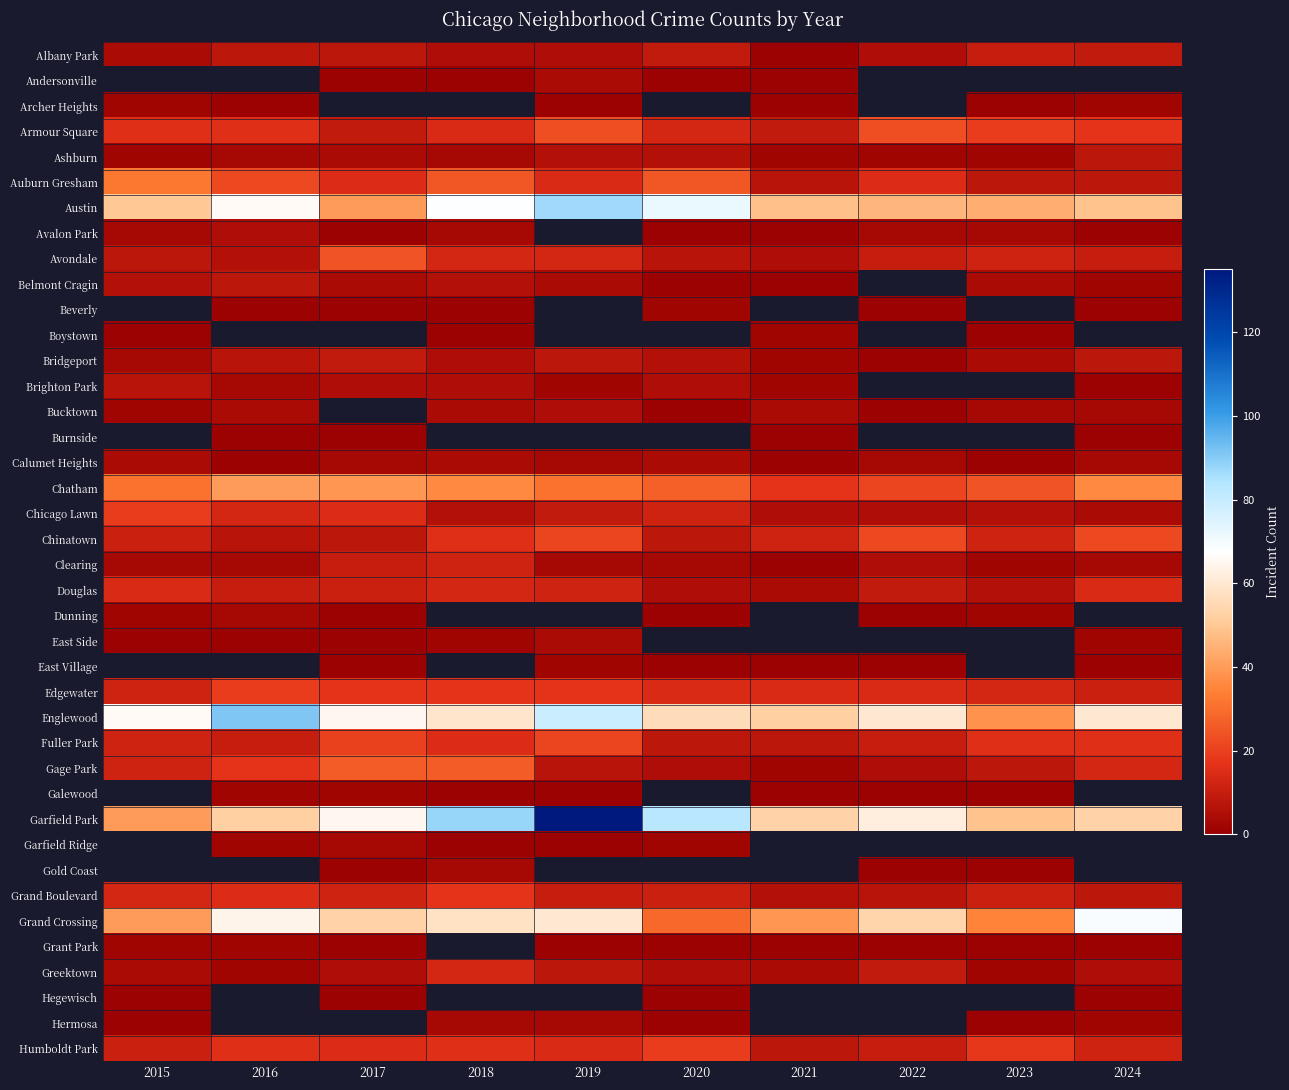

List the series in order of their peak value, lowest first.

Albany Park, Andersonville, Hegewisch, Archer Heights, Boystown, Grant Park, Dunning, Hermosa, Calumet Heights, East Side, Avalon Park, Bucktown, Brighton Park, Ashburn, Belmont Cragin, Bridgeport, Clearing, Greektown, Douglas, Grand Boulevard, Chicago Lawn, Edgewater, Fuller Park, Chinatown, Armour Square, Avondale, Gage Park, Auburn Gresham, Austin, Beverly, Burnside, Chatham, East Village, Englewood, Galewood, Garfield Park, Garfield Ridge, Gold Coast, Humboldt Park, Grand Crossing